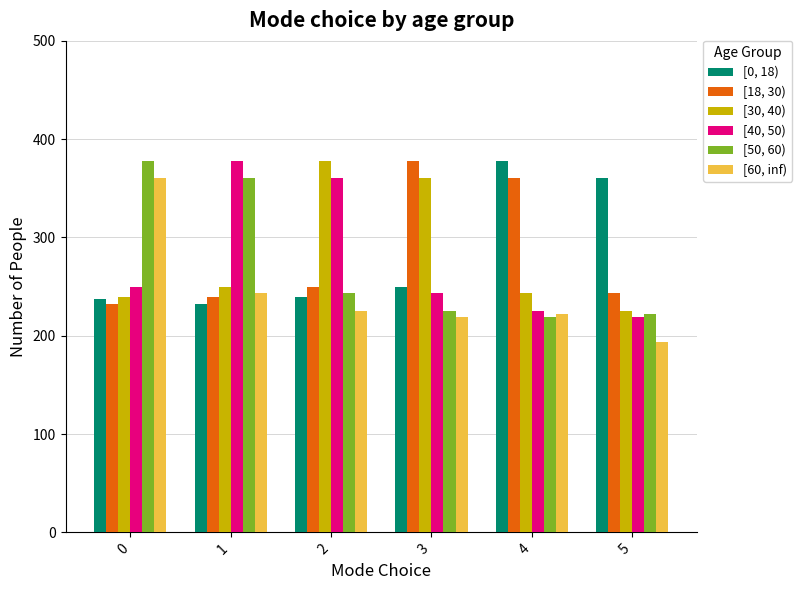

Read the [50, 60) value at 4.

219.0